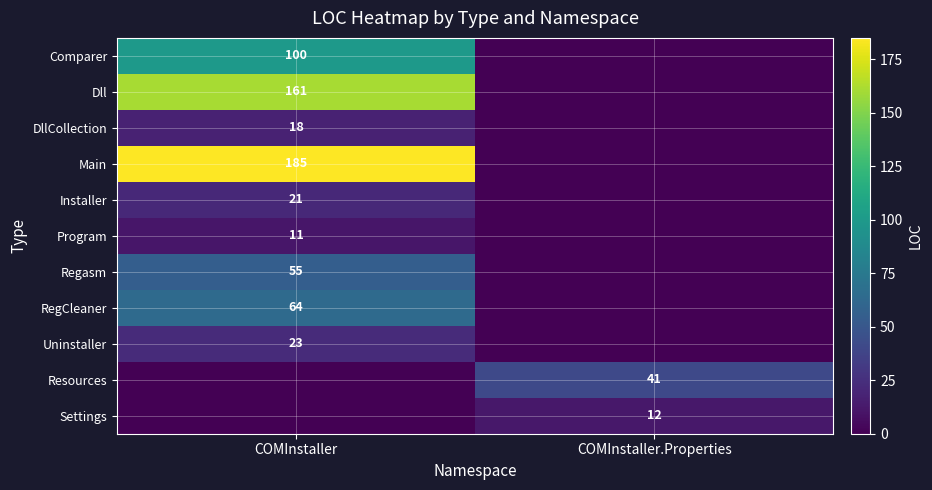

True or false: Main has a value of 185 at COMInstaller.

True